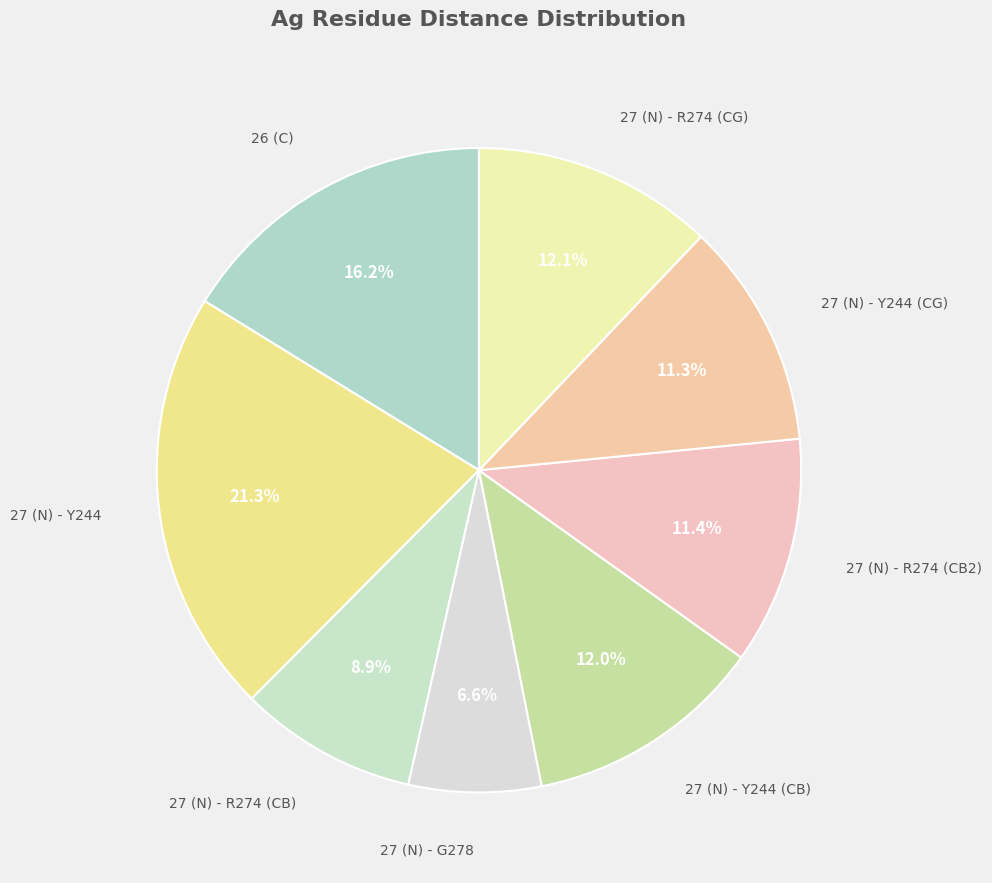

How many segments does this pie chart have?

8